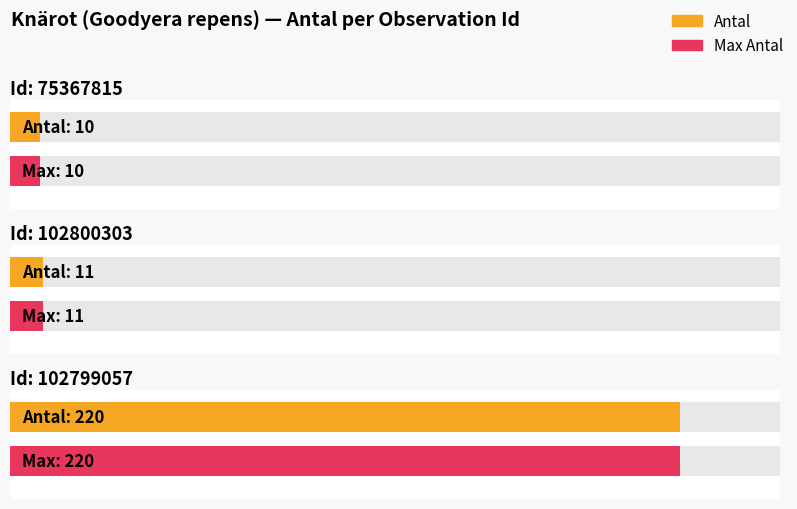

Between 102800303 and 102799057, which is larger?

102799057